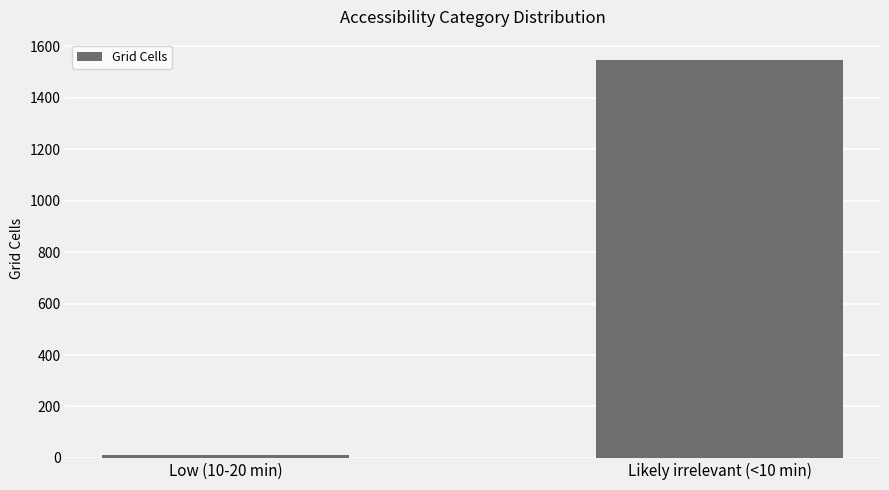

What position from the left is Low (10-20 min)?

1